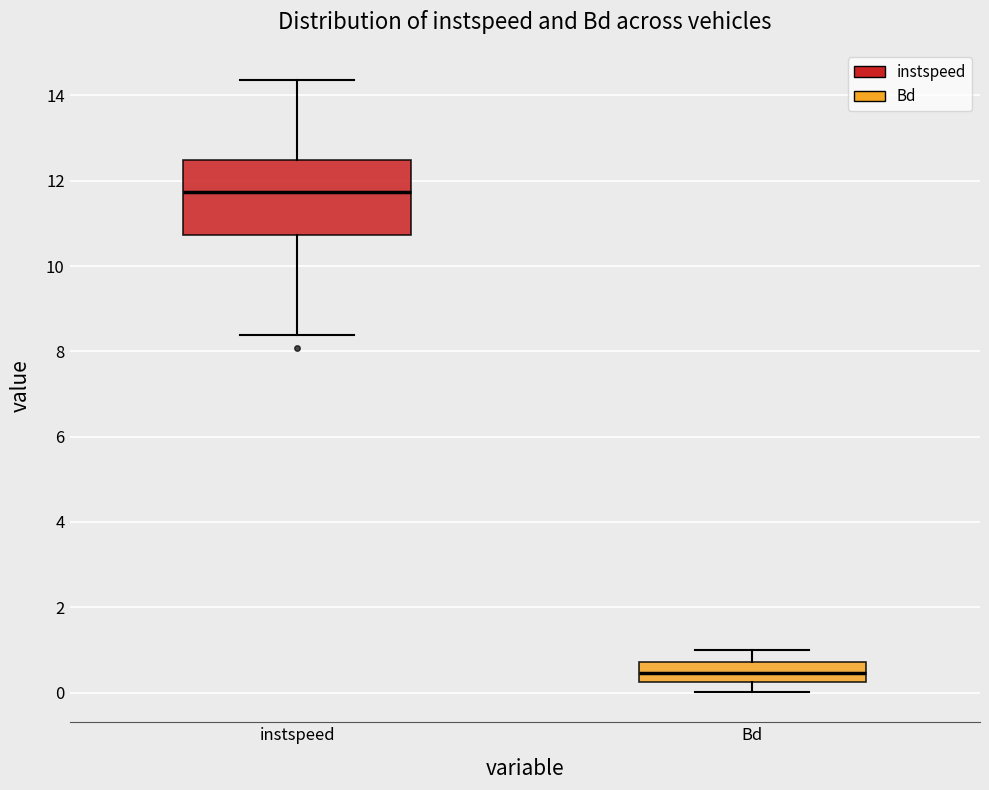

Reading left to right, transcribe this box plot: for each box, give where its median line is, the range the box spans, and where its two whiskers end, as read against the y-axis. The values are not printed on the chart, so give them approximately, as read against the axis.

instspeed: median 11.8, box 10.8 to 12.4, whiskers 8.4 to 14.4
Bd: median 0.4, box 0.2 to 0.8, whiskers 0.0 to 1.0